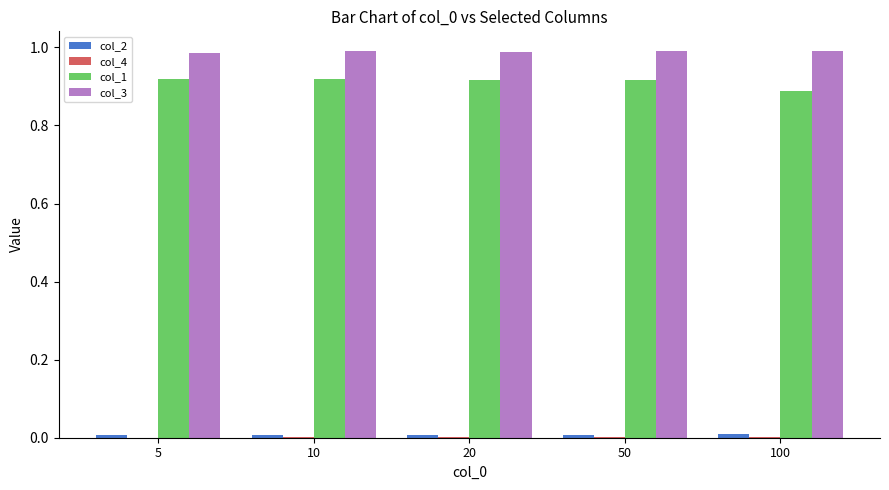

The value of col_3 at 5 is 0.5. True or false?

False